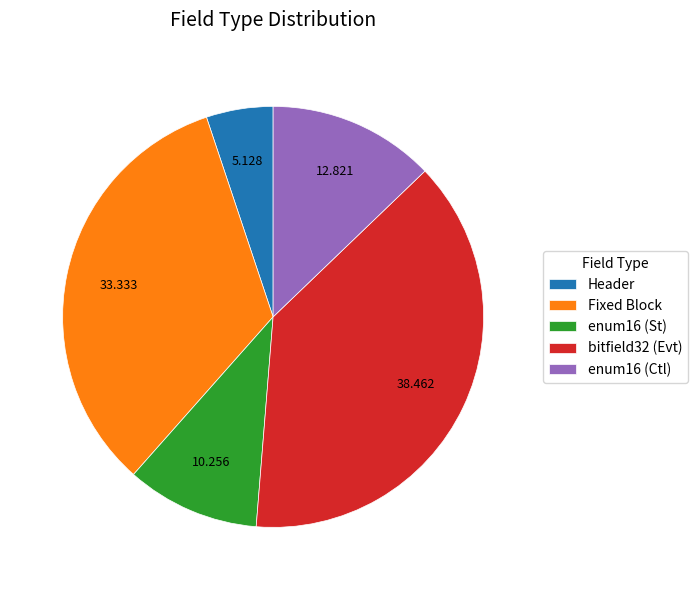

Is there any slice that represents more than half of the pie?

No